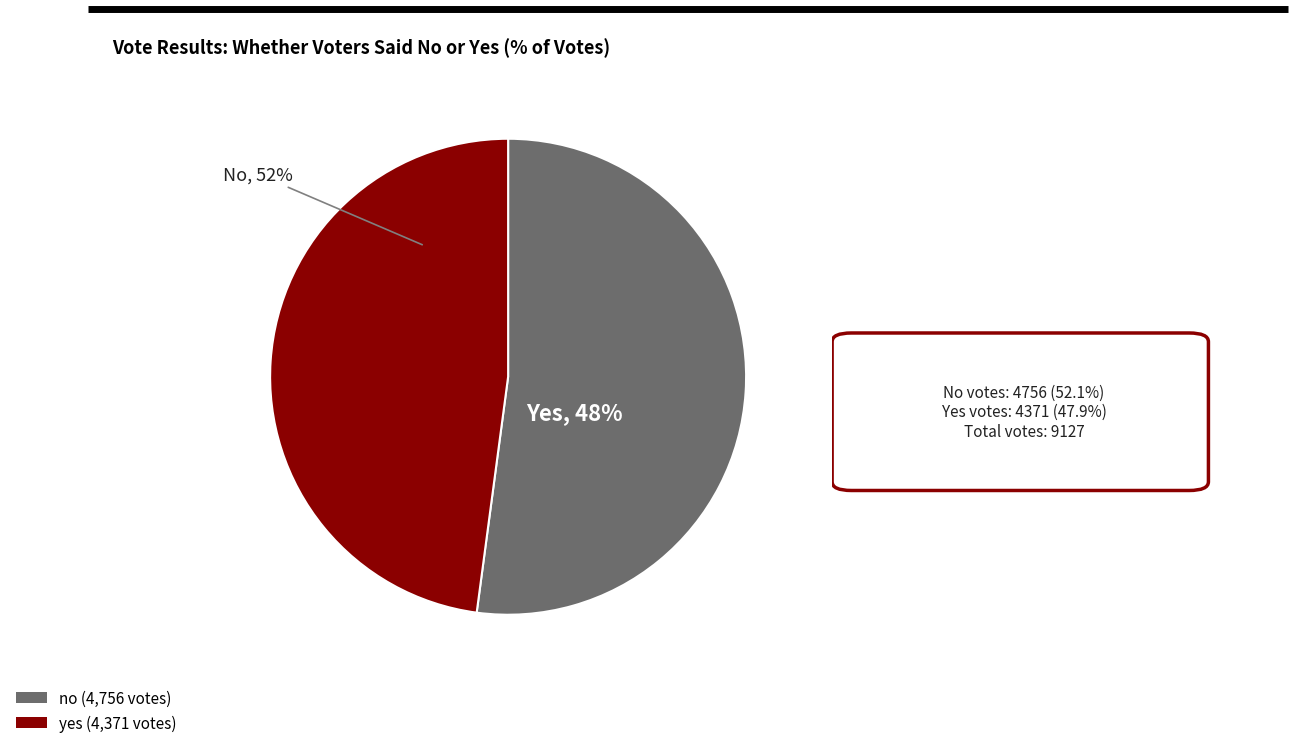

Approximately how many times larger is the value at no compared to yes?

1.1